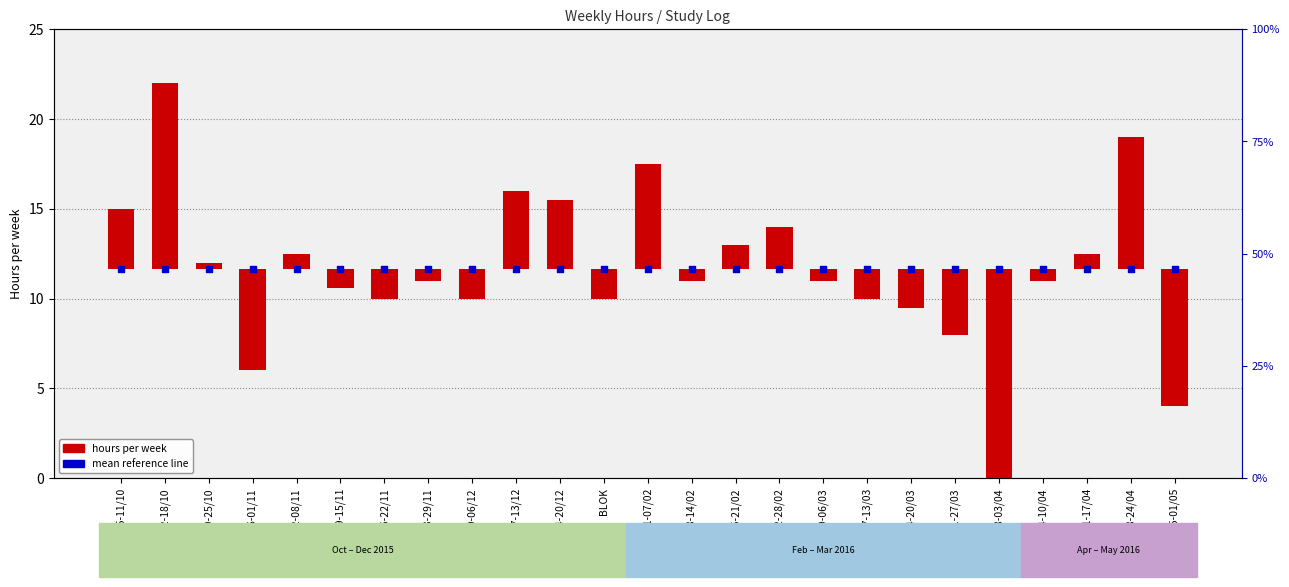

What are all the series names shown in the legend?

hours per week, mean reference